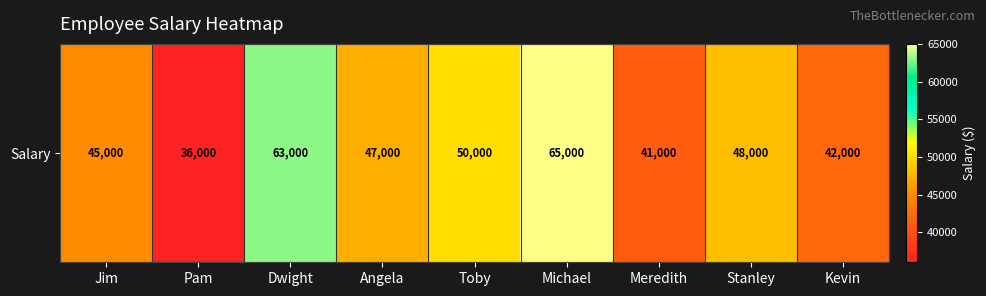

Approximately how many times larger is the value at Angela compared to Toby?

0.9